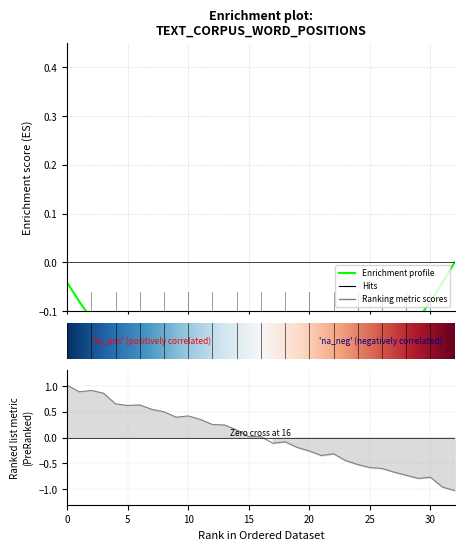

How many points are higher than both their immediate neighbors (excluding endpoints)?

6